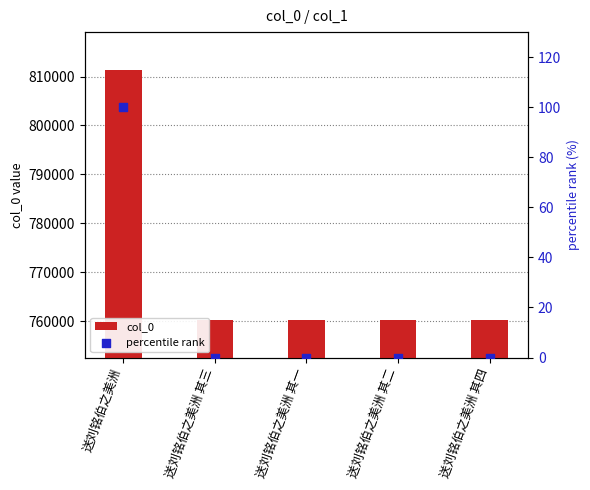

At how many categories does at least one series exceed 341919?

5